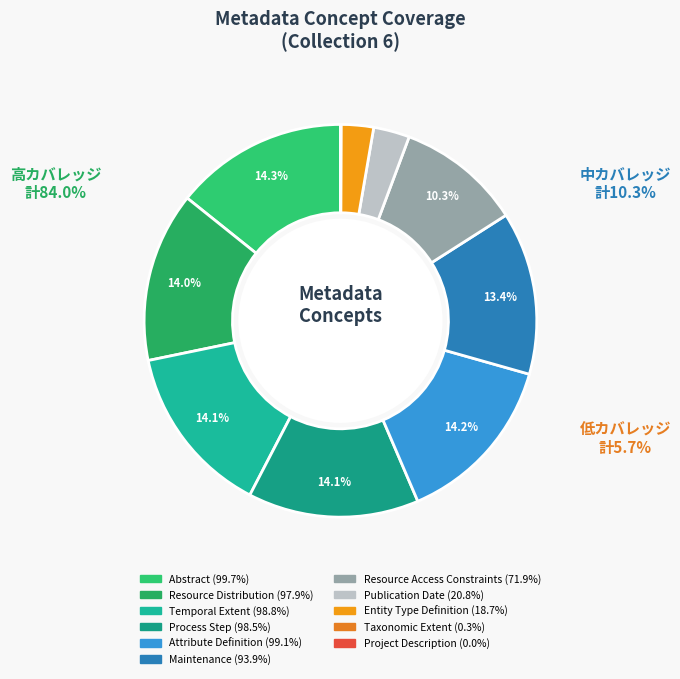

Is there any slice that represents more than half of the pie?

No